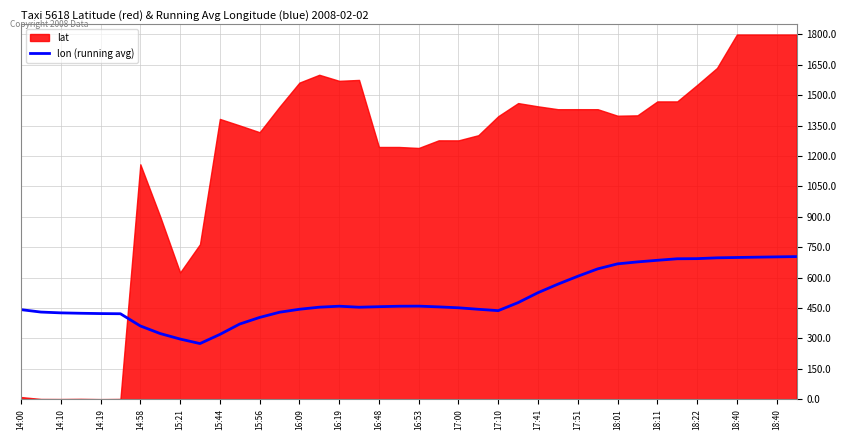

How many interior local valleys (lower than both neighbors) does the data have?

3